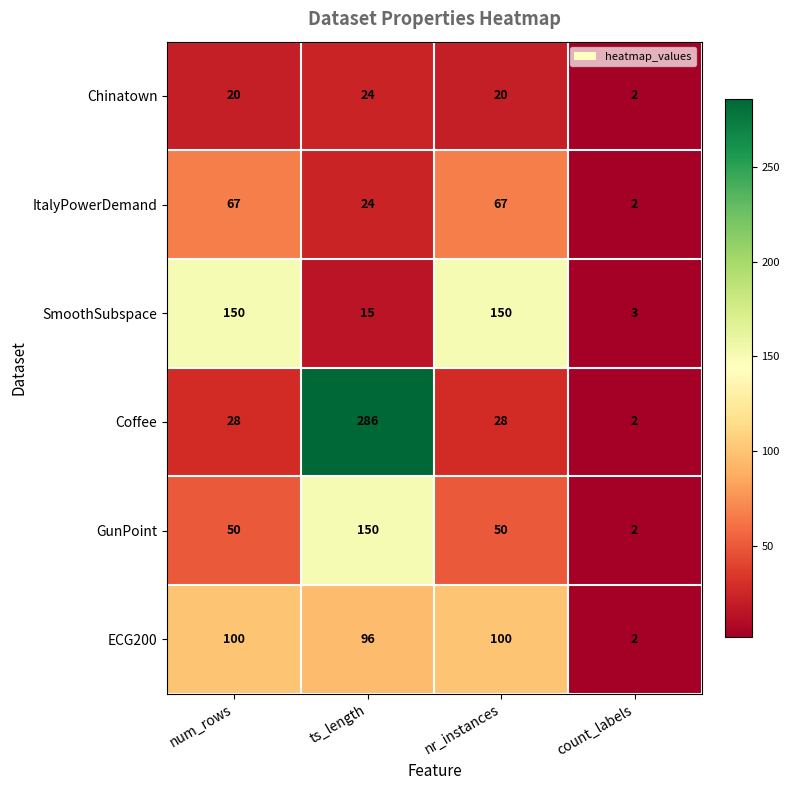

What is the difference between the highest and lowest values at num_rows?

130